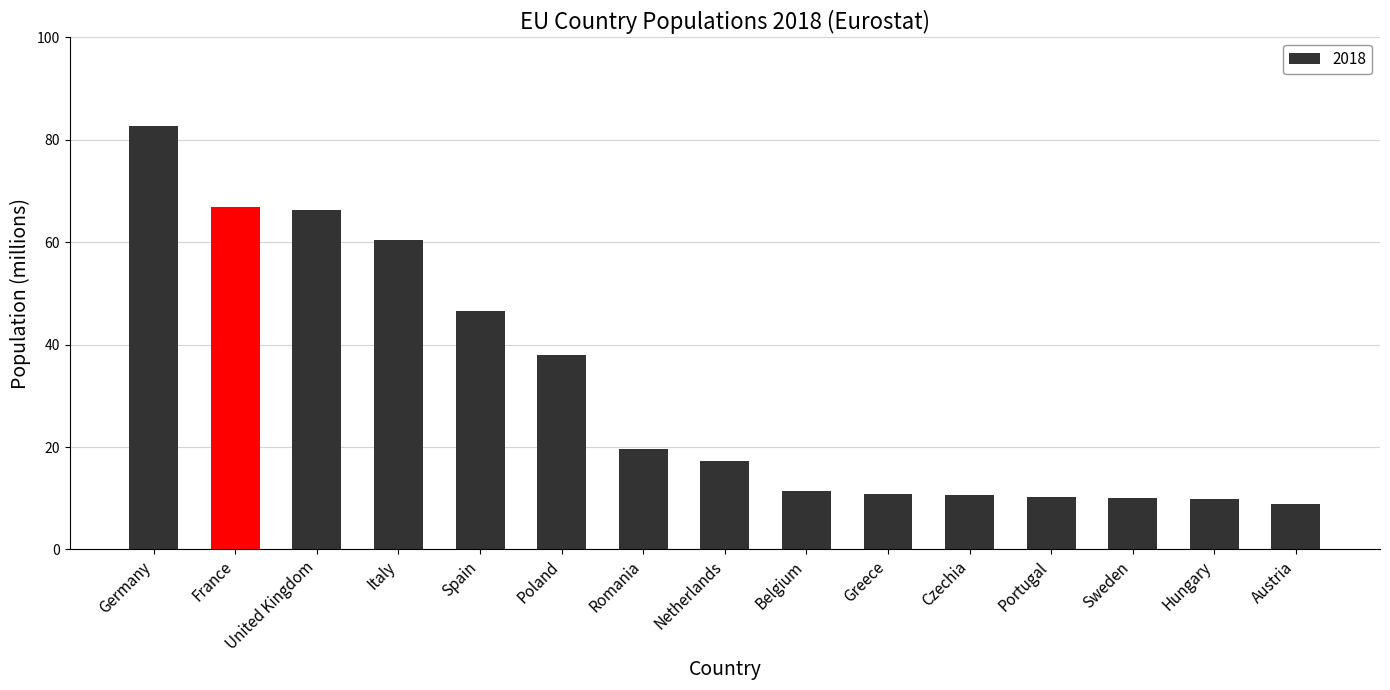

The value at Czechia is 17.0. True or false?

False